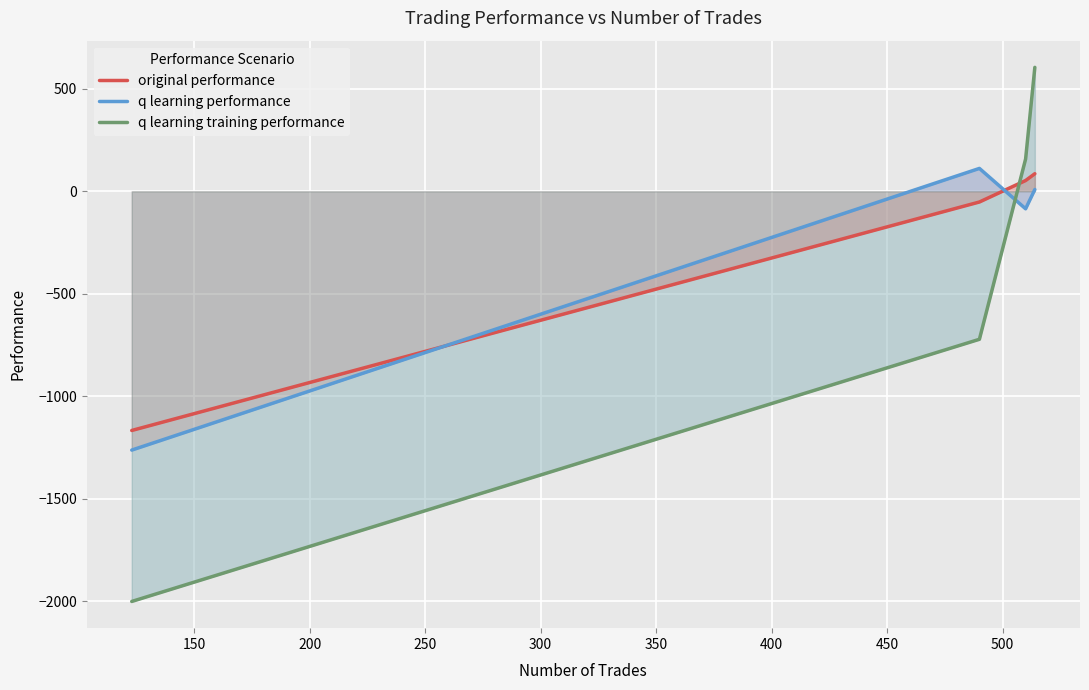

Count the number of data series in this chart.

3